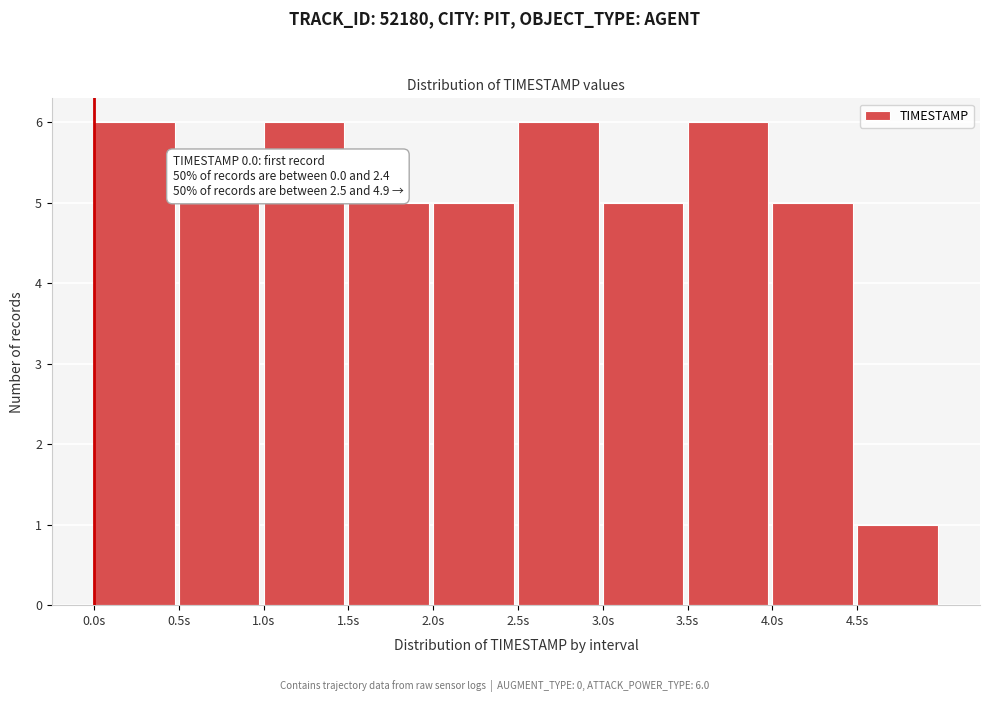

Reading left to right, list all the values displayed in this chart.

0.0s=6	0.5s=5	1.0s=6	1.5s=5	2.0s=5	2.5s=6	3.0s=5	3.5s=6	4.0s=5	4.5s=1